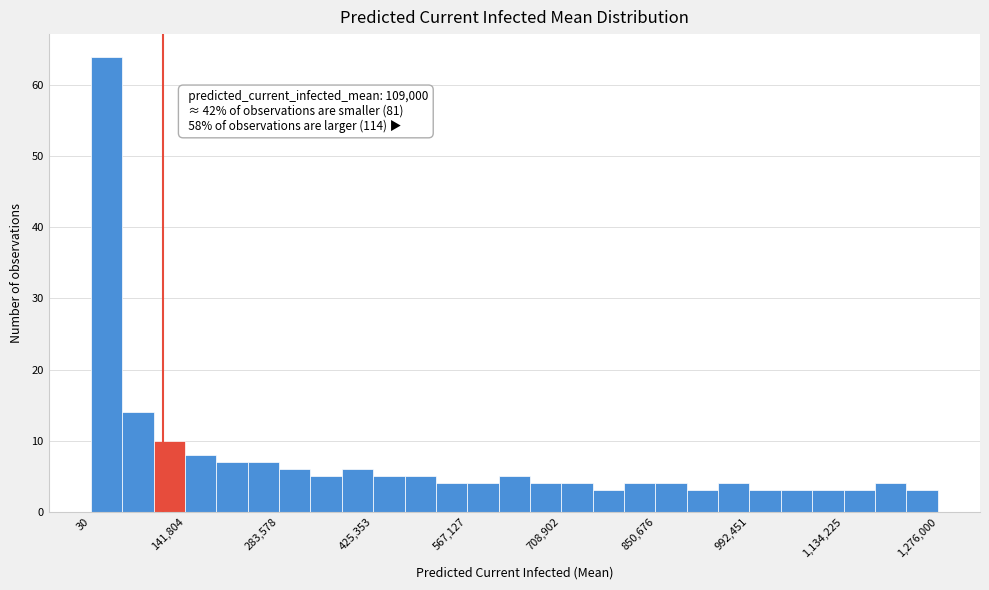

Around what value on the x-axis is the tallest bar? Give the approximate position of its centre, as read against the axis.

20000